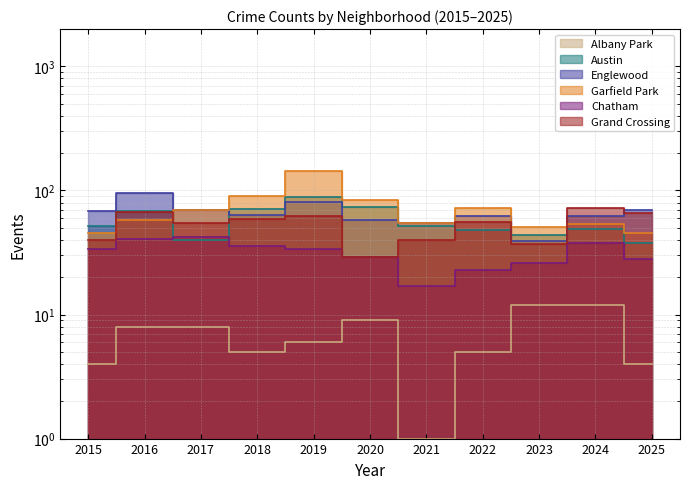

Which has a higher value, 2023 or 2021?

2023